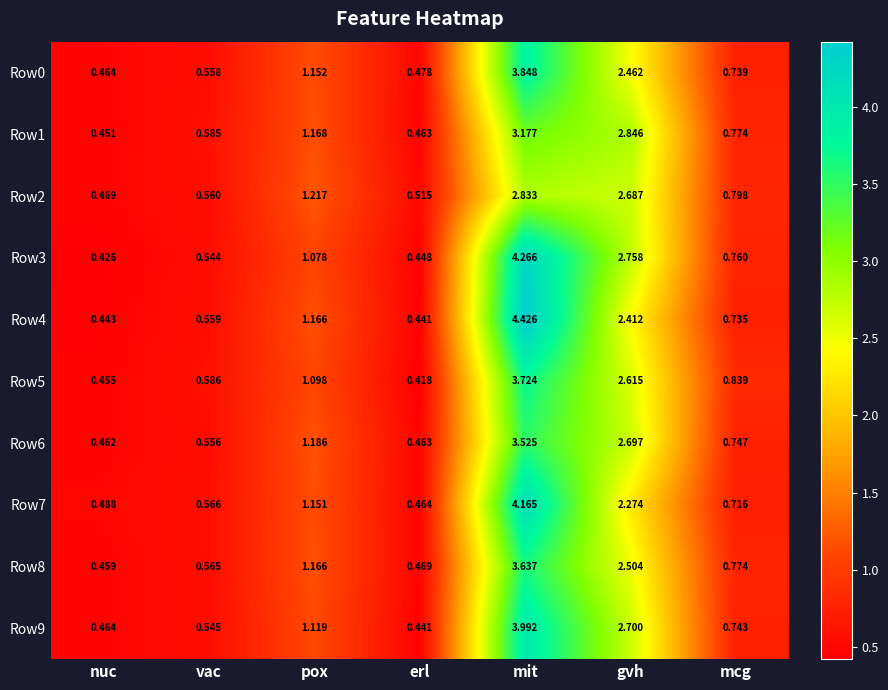

At which category is the sum across all series the highest?

mit